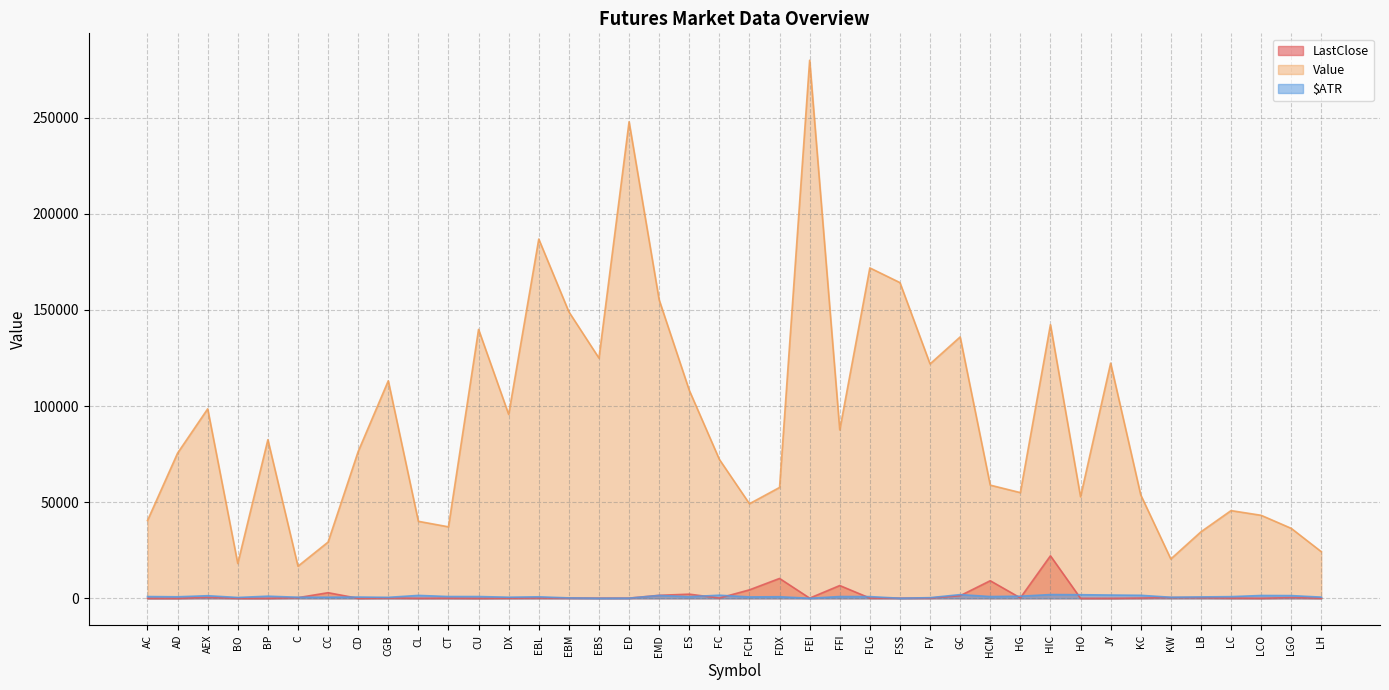

At which label does LastClose reach its minimum?

AD